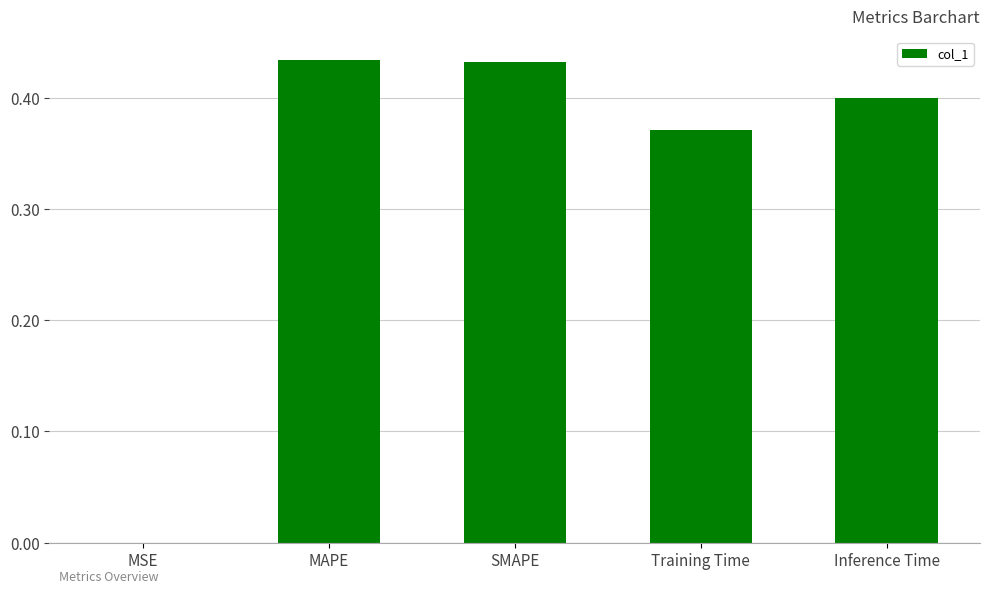

Are the bars grouped side by side (vs. stacked)?

No